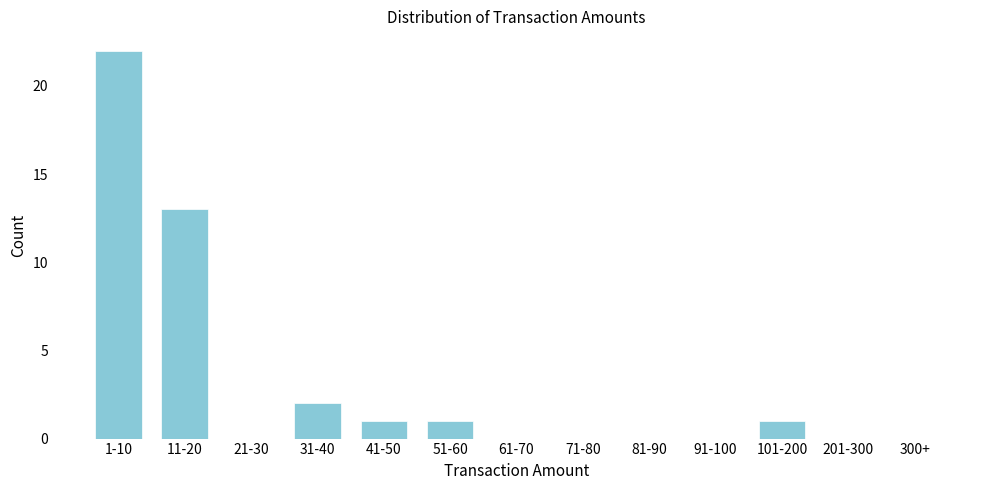

Reading left to right, transcribe all the data shown in this chart.

1-10=22	11-20=13	21-30=0	31-40=2	41-50=1	51-60=1	61-70=0	71-80=0	81-90=0	91-100=0	101-200=1	201-300=0	300+=0